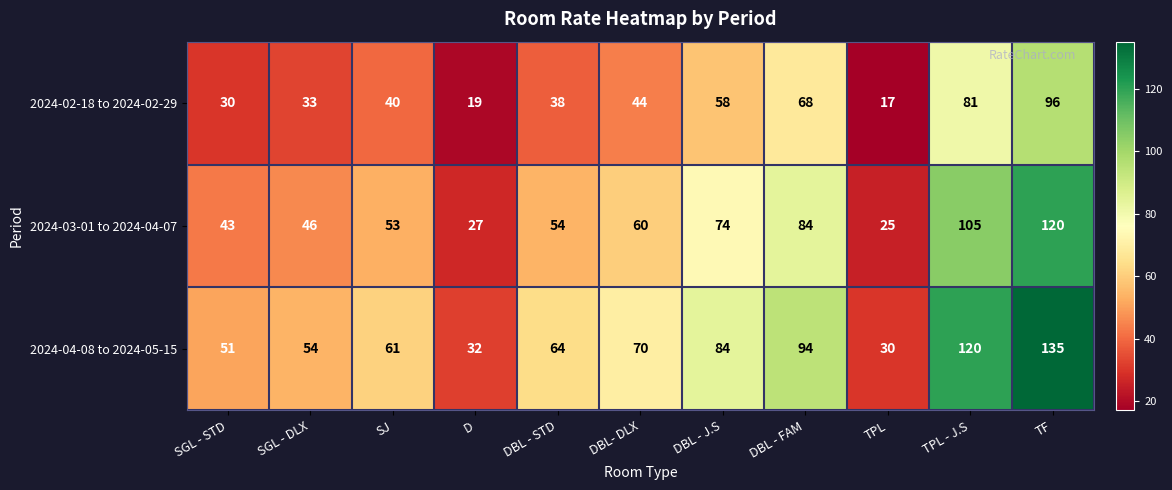

True or false: 2024-04-08 to 2024-05-15 has a value of 84 at SJ.

False